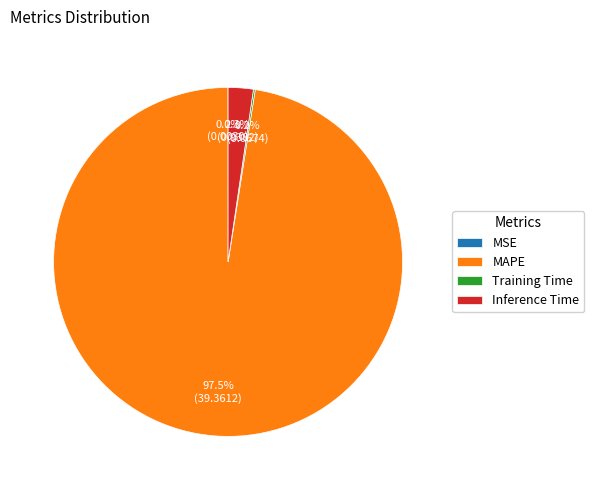

What is the largest slice in the pie chart?

MAPE